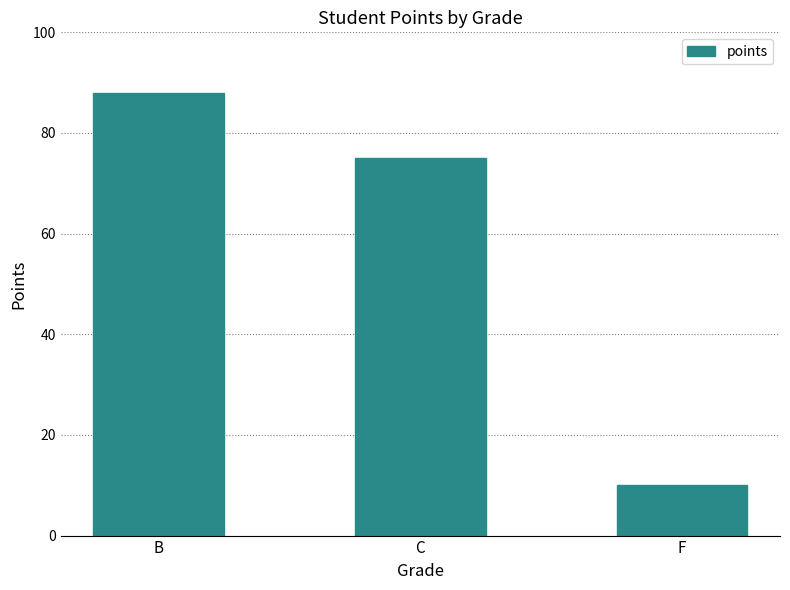

What is the smallest value displayed?

10